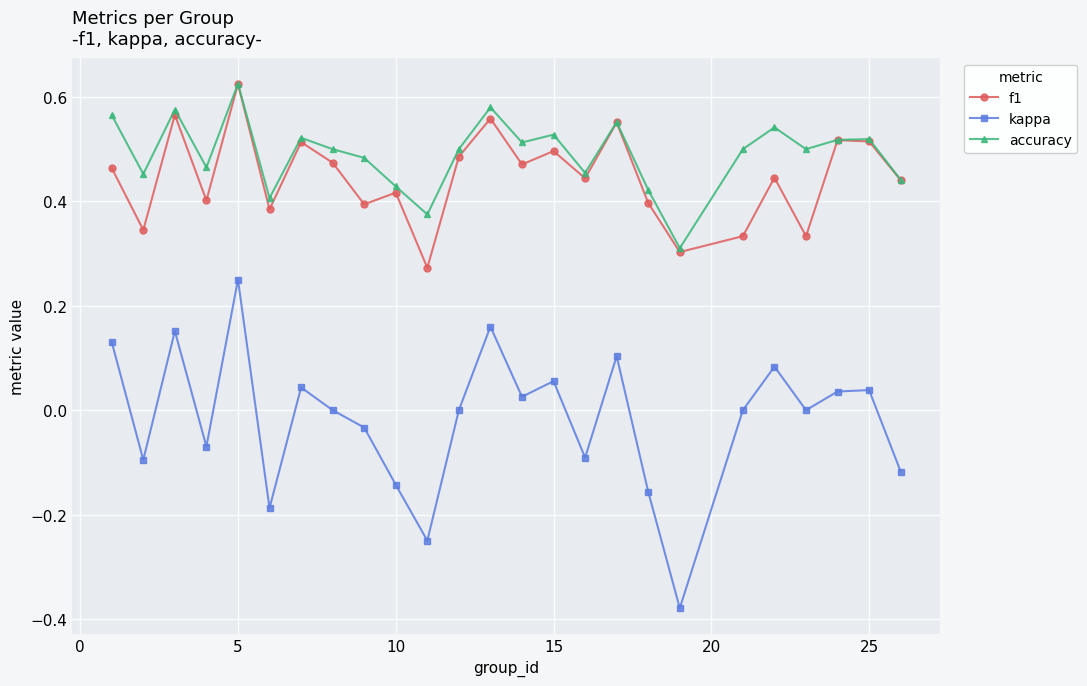

In kappa, how many points are lower than both neighbors (excluding endpoints)?

8